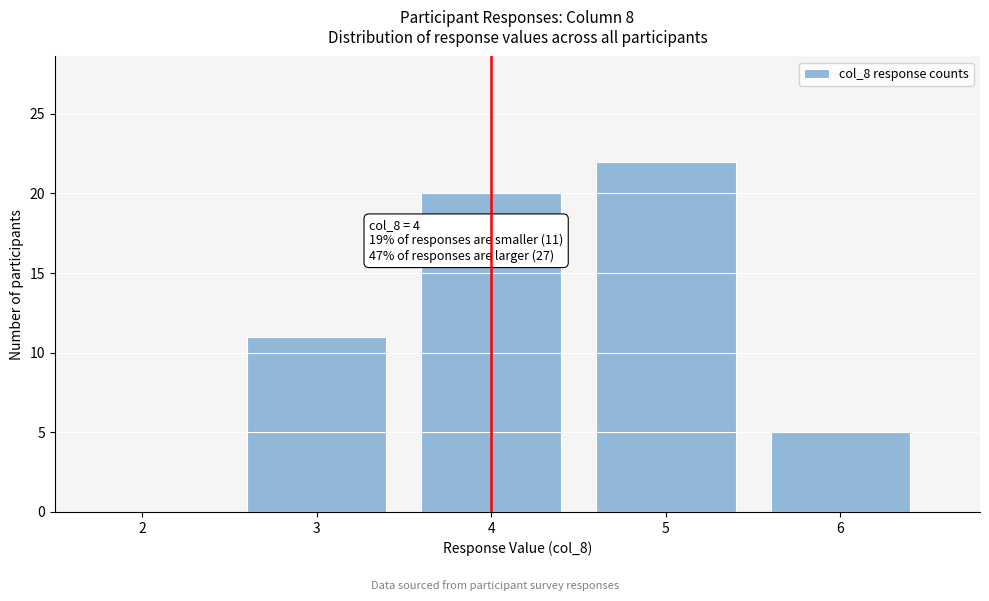

Which range on the x-axis has the tallest bar?

4.5 to 5.5